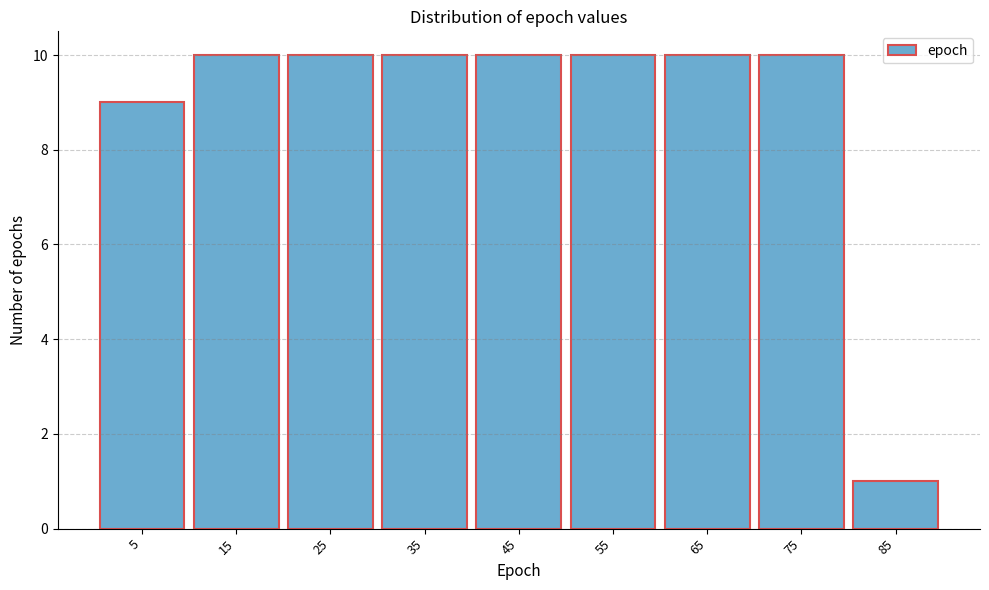

Reading left to right, list every bar in this chart as the range it spans on the x-axis followed by its height. The values are not printed on the chart, so give them approximately, as read against the axis.

0 to 10: 9
10 to 20: 10
20 to 30: 10
30 to 40: 10
40 to 50: 10
50 to 60: 10
60 to 70: 10
70 to 80: 10
80 to 90: 1